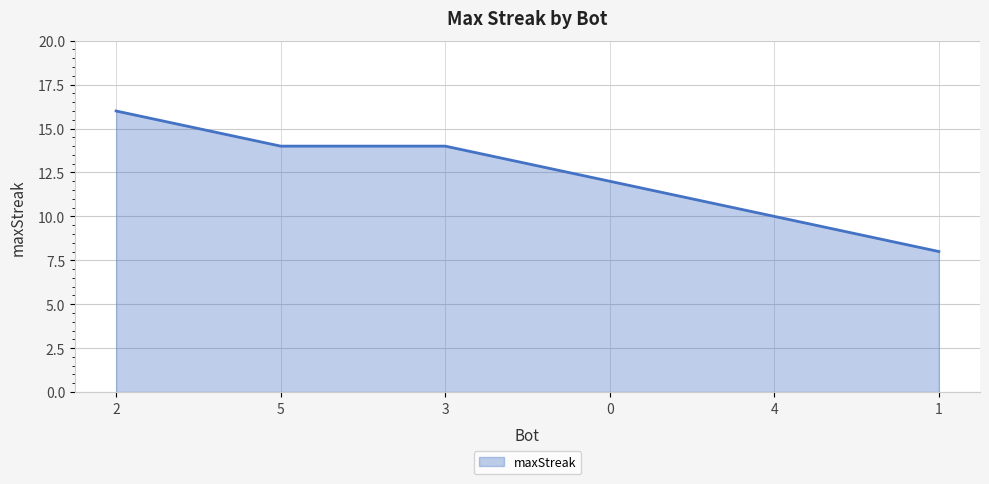

Count the number of categories in the chart.

6